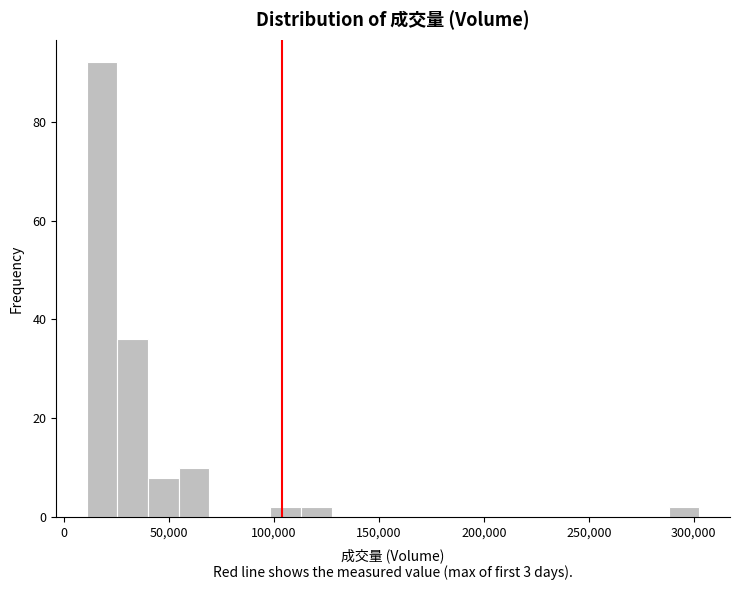

Read against the x-axis, roughly where is the centre of the tallest bar?

20000